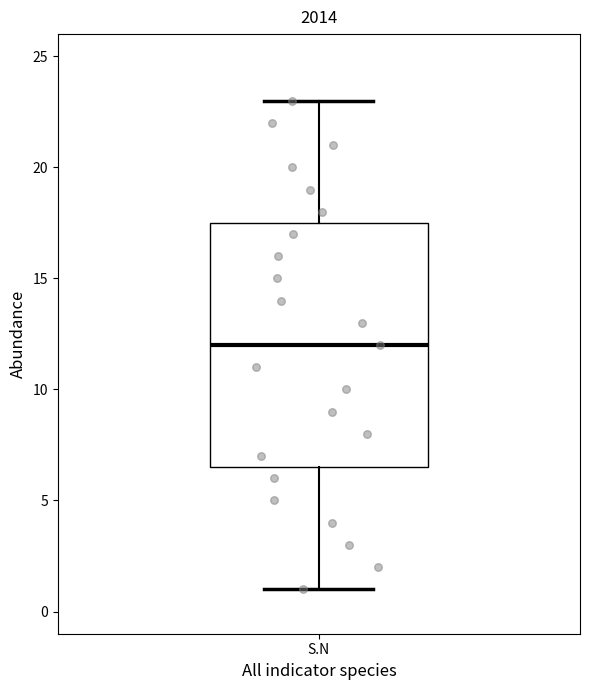

Read this box plot against the y-axis: the position of the median line, the range covered by the box, and the ends of both whiskers. The values are not printed on the chart, so give them approximately, as read against the axis.

median 12.0, box 6.5 to 17.5, whiskers 1.0 to 23.0